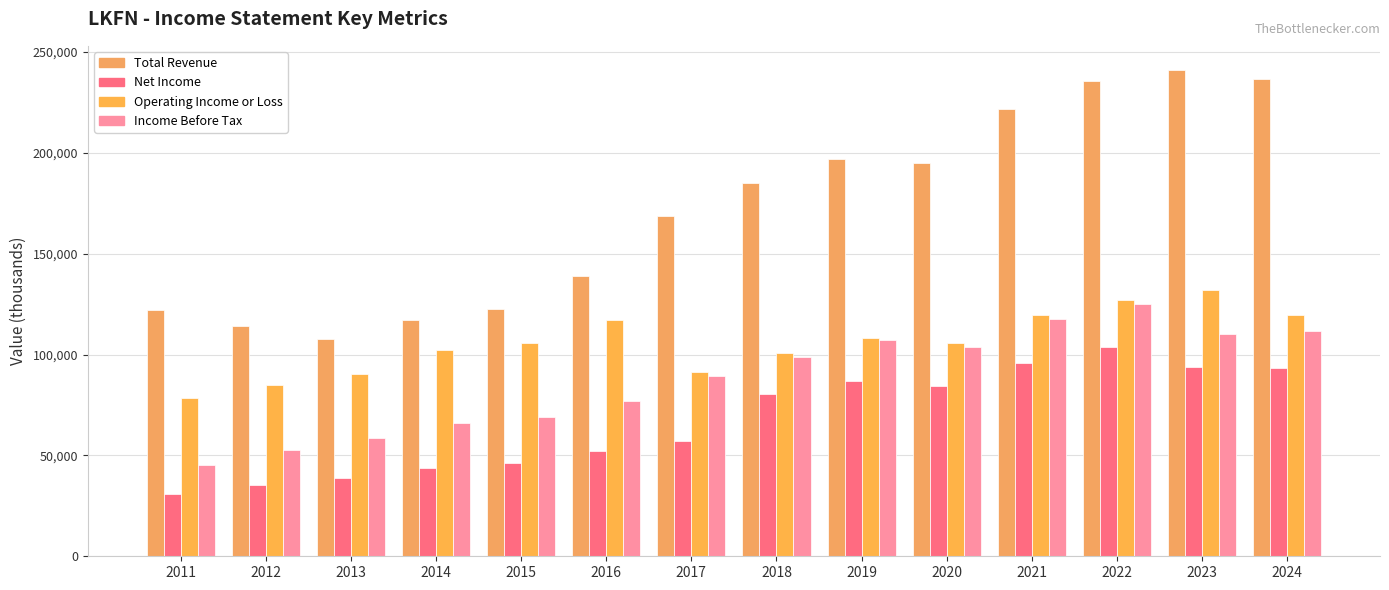

Which has a higher value, 2024 or 2023?

2023